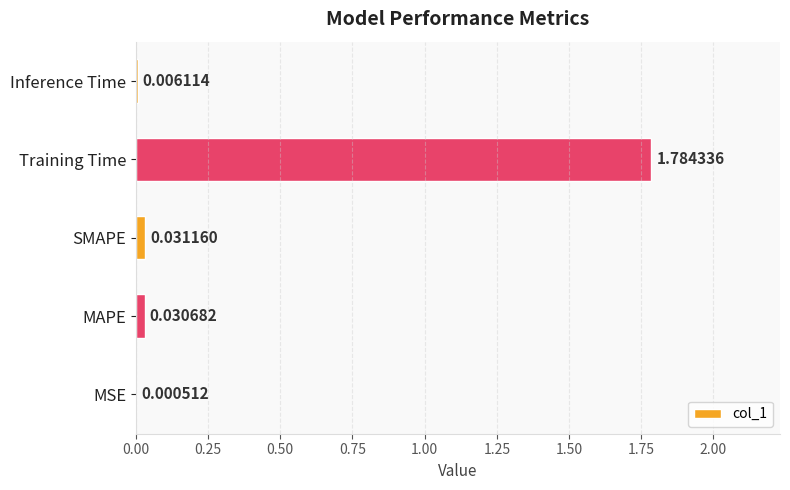

Which category has the highest value across all series?

Training Time